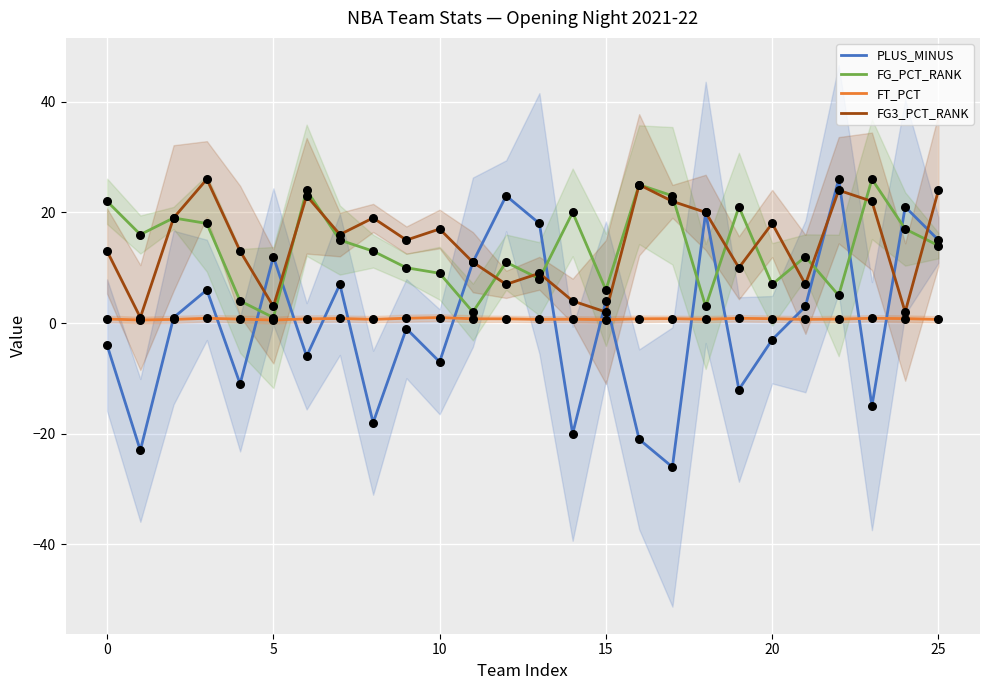

Which series reaches the maximum Y coordinate?

PLUS_MINUS